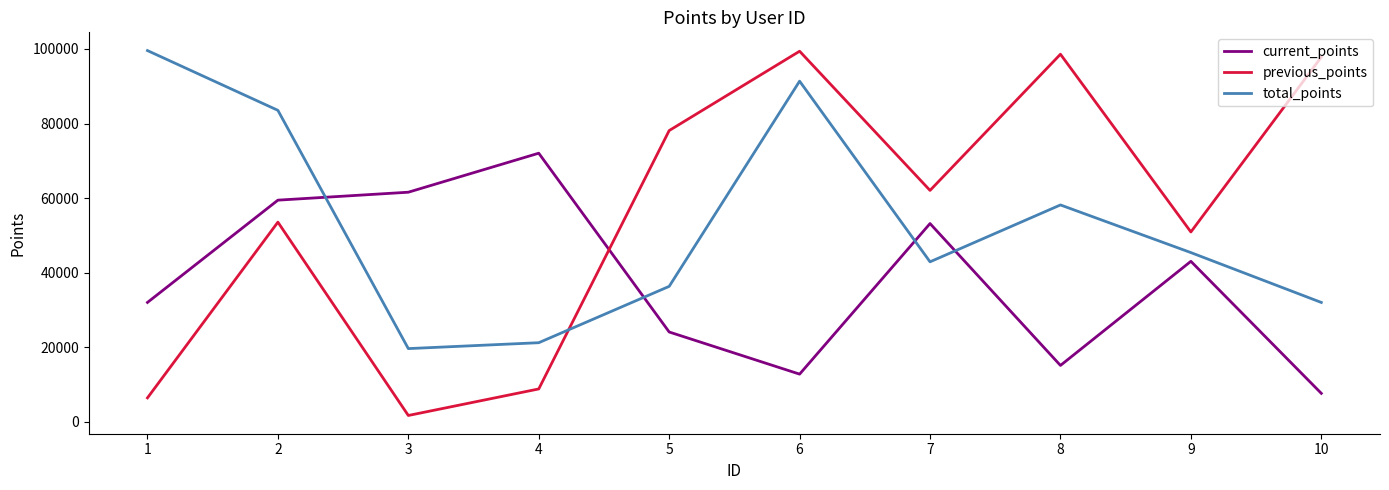

What is the smallest value displayed?

1730